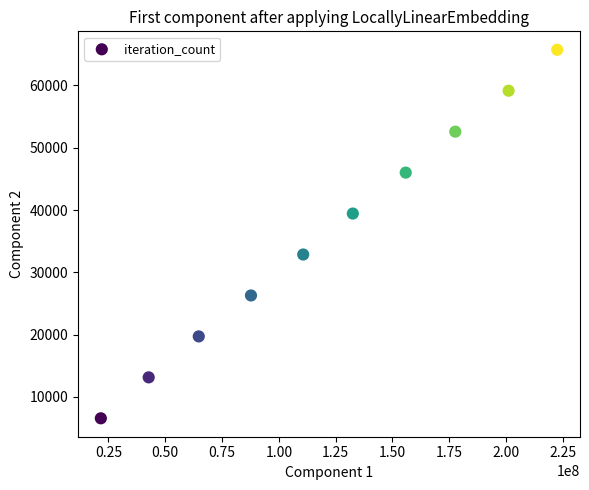

What is the range of X values (max minus min)?

200752702